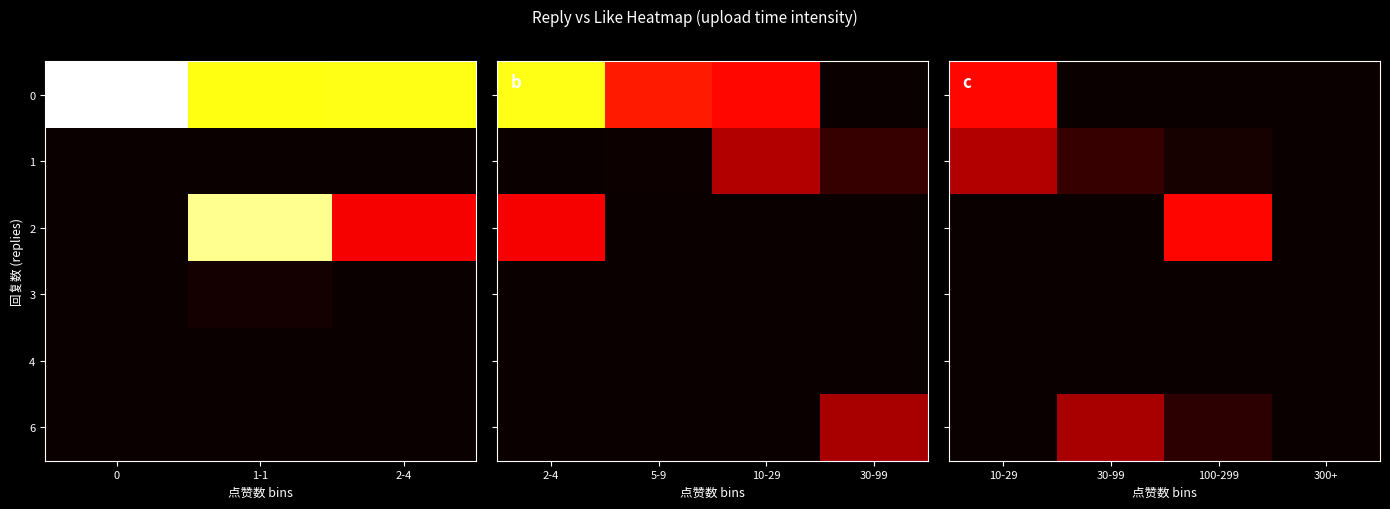

Rank the series by their maximum value, from highest to lowest.

0, 2, 1, 6, 3, 4